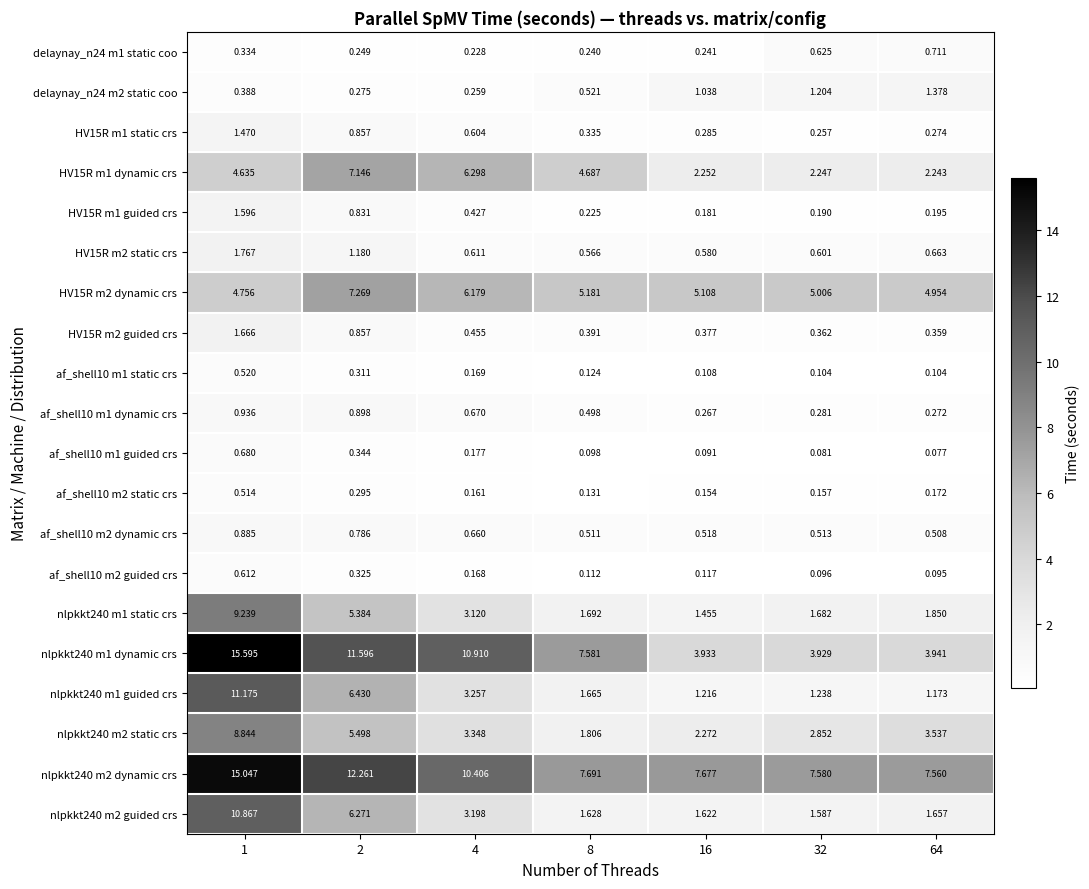

What is the spread (max minus min) of values at 2?

12.0